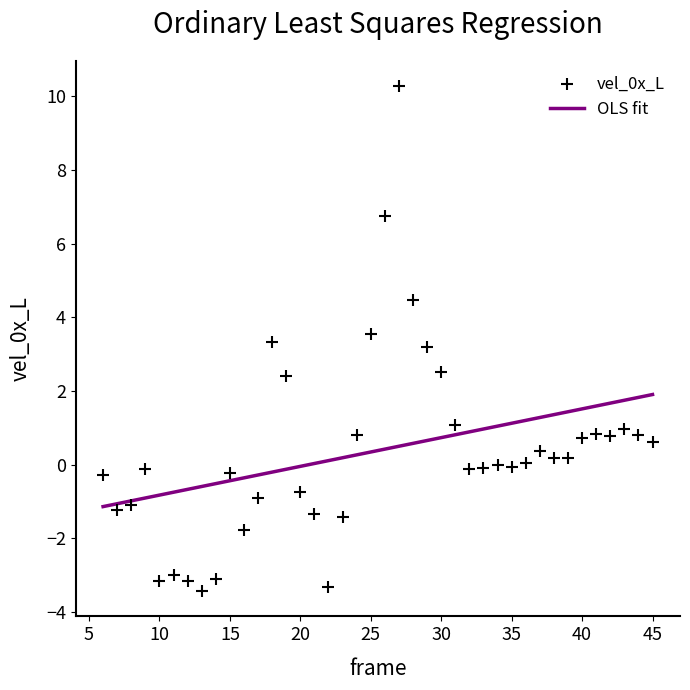

What is the range of Y values (max minus min)?

13.7